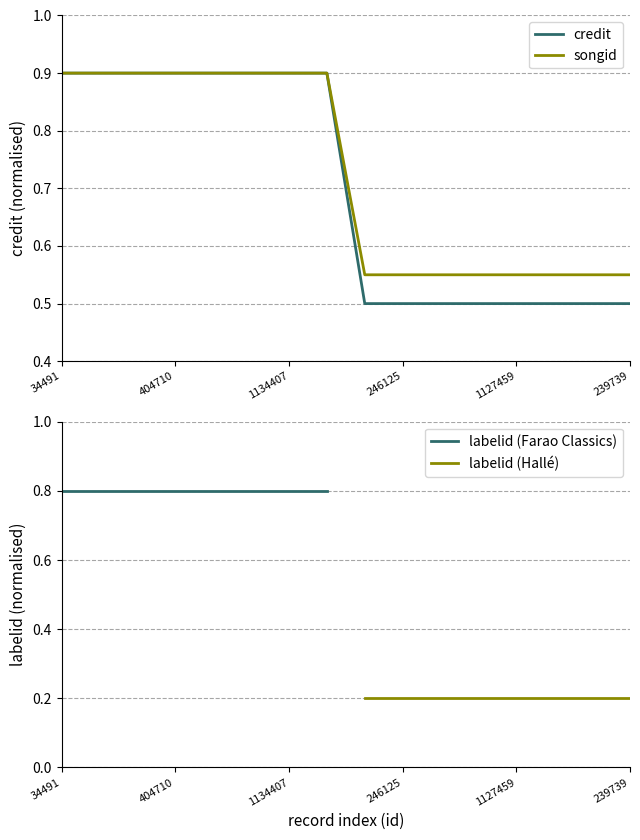

What is the lowest value of the credit series?

0.5